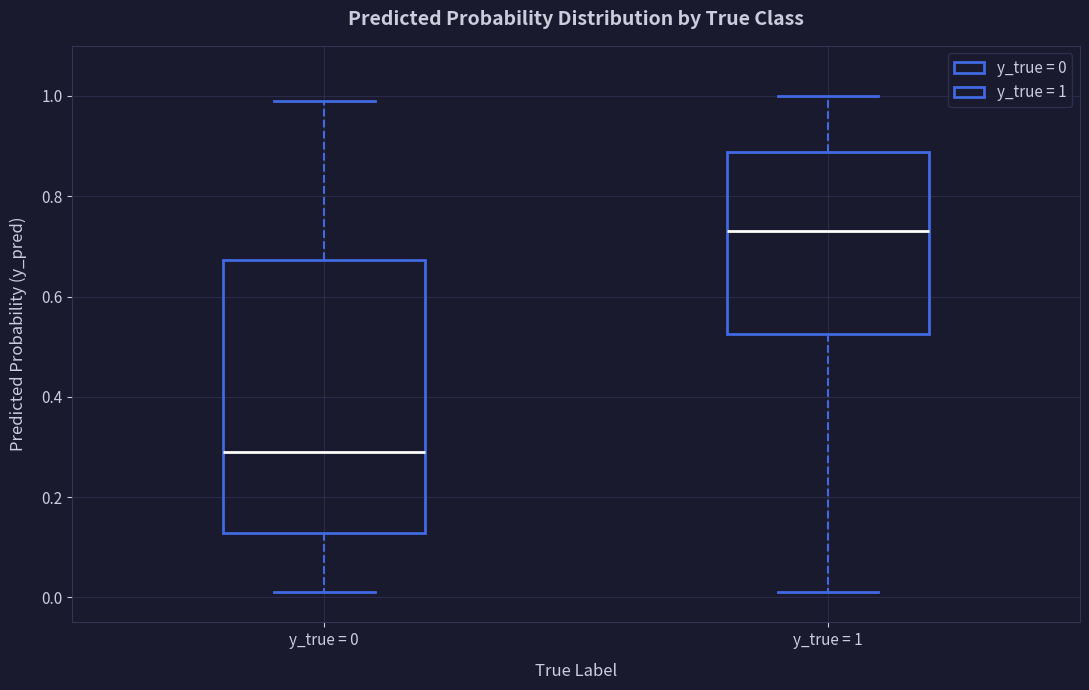

Comparing the boxes themselves (not the whiskers), which one is the tallest?

y_true = 0